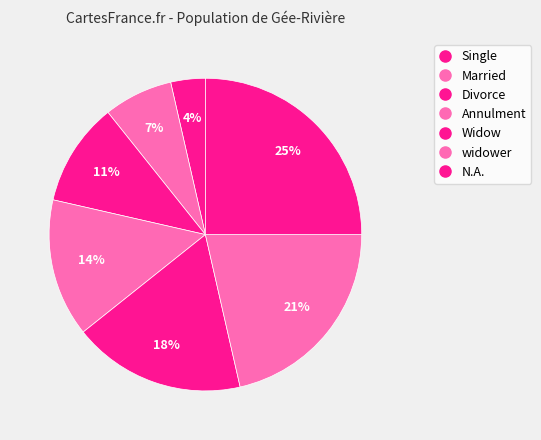

How many segments does this pie chart have?

7